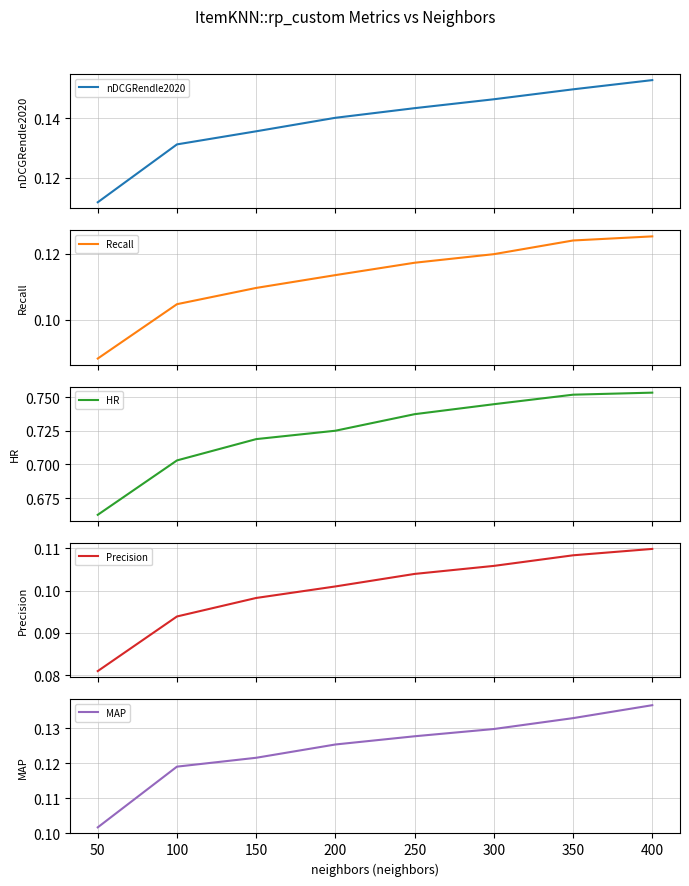

Which series has the largest range (max minus min)?

HR